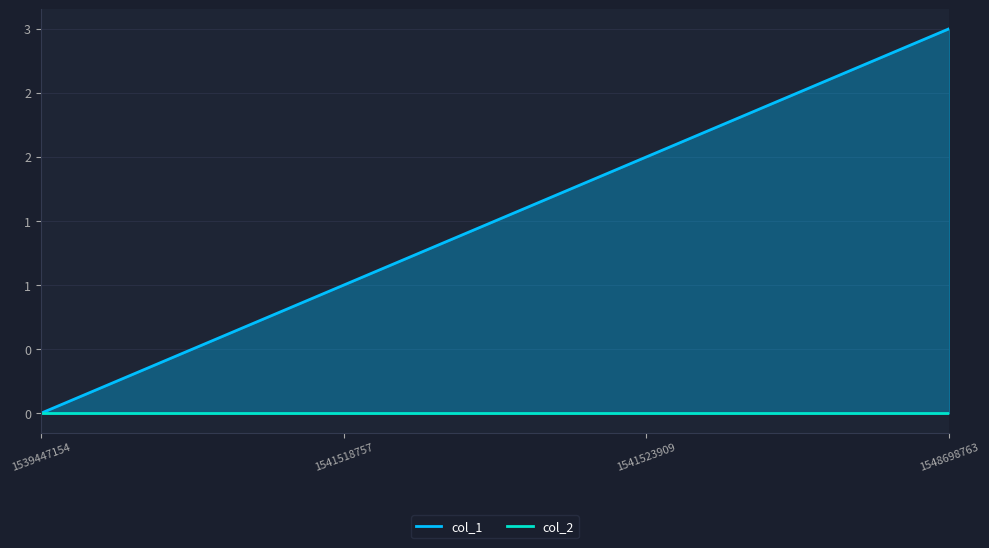

Where is the data nearest to the value 1?

1541518757